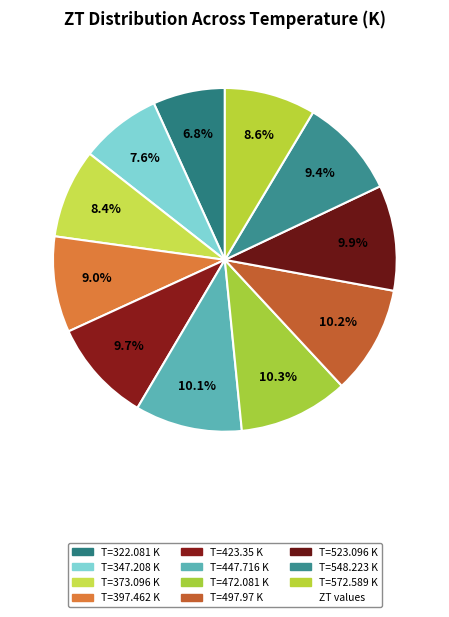

How many slices are in this pie chart?

11